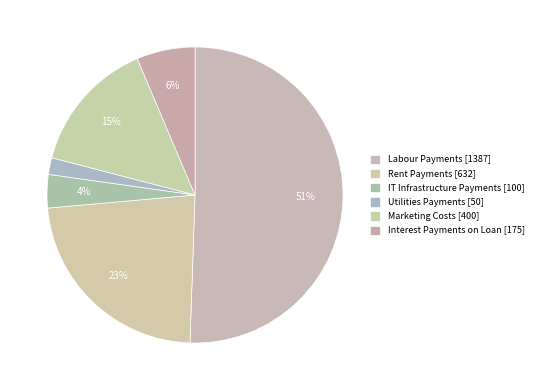

How many slices are in this pie chart?

6